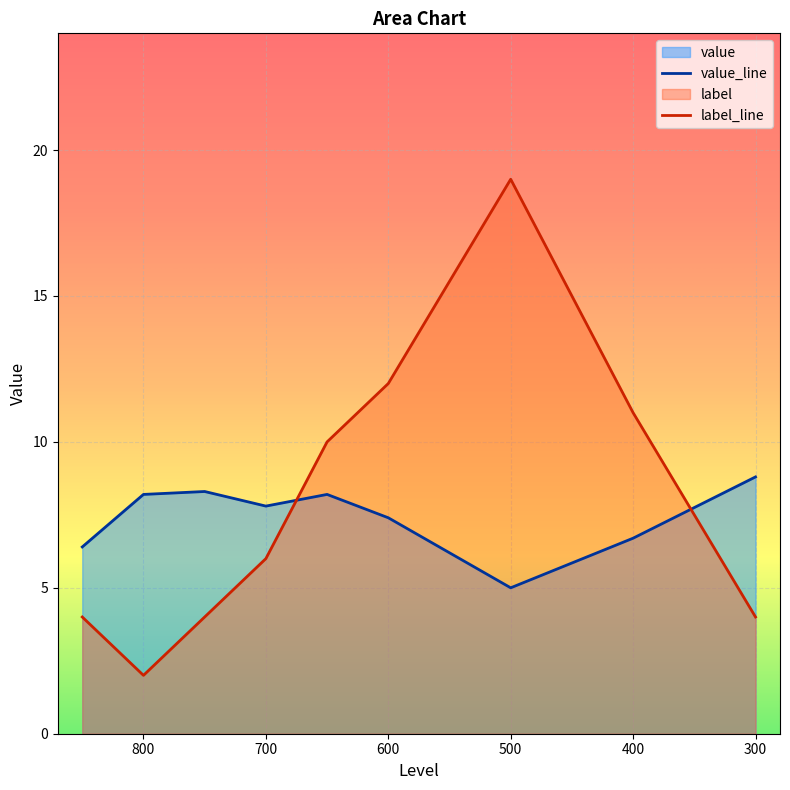

Is the value of label at 400 greater than the value of value at 750?

Yes